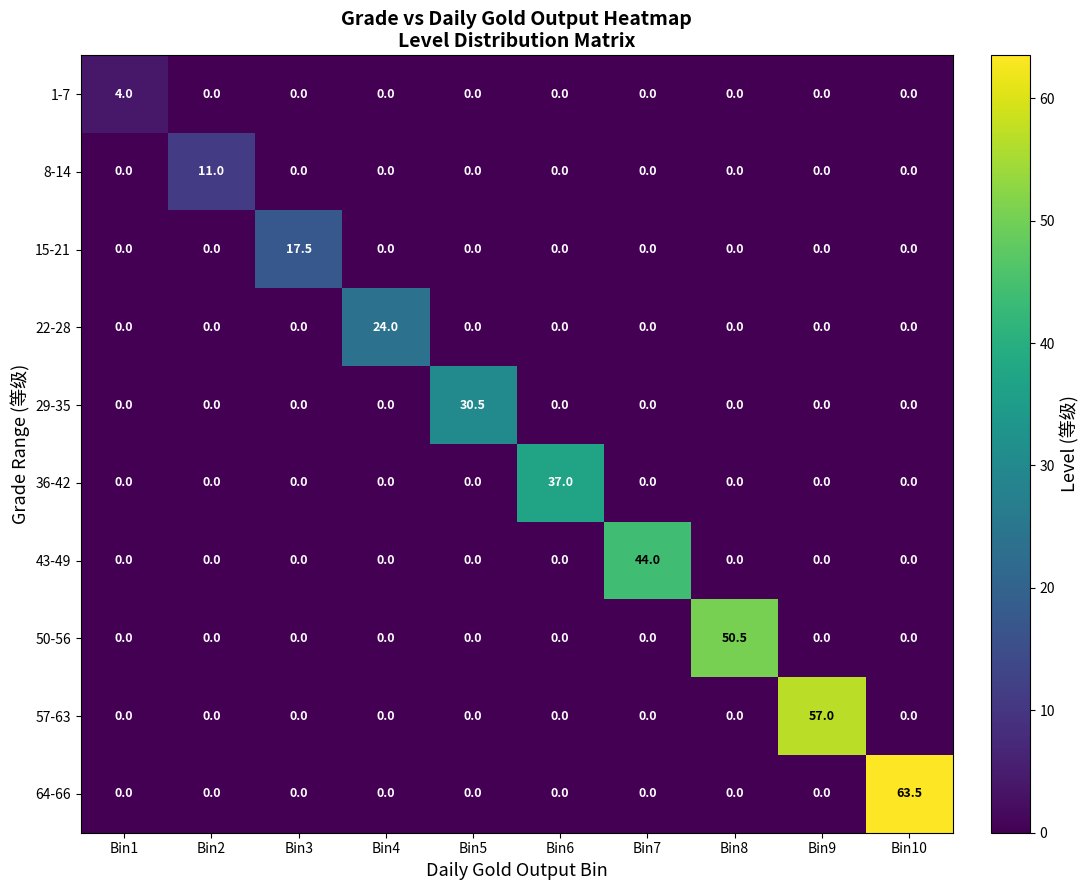

What is the average value of the 22-28 series?

2.4